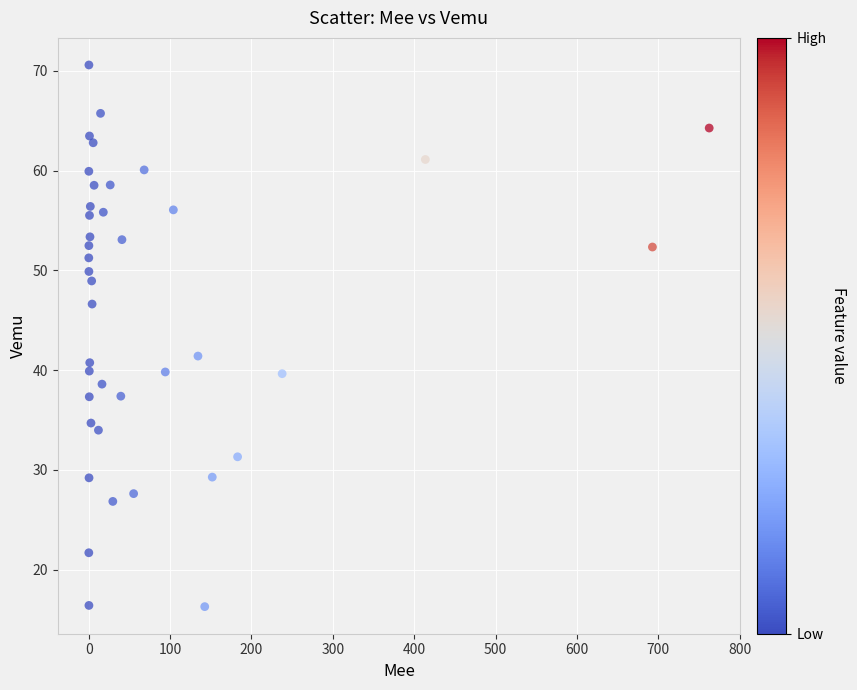

What Y value in the scatter plot is closest to 43?

41.4